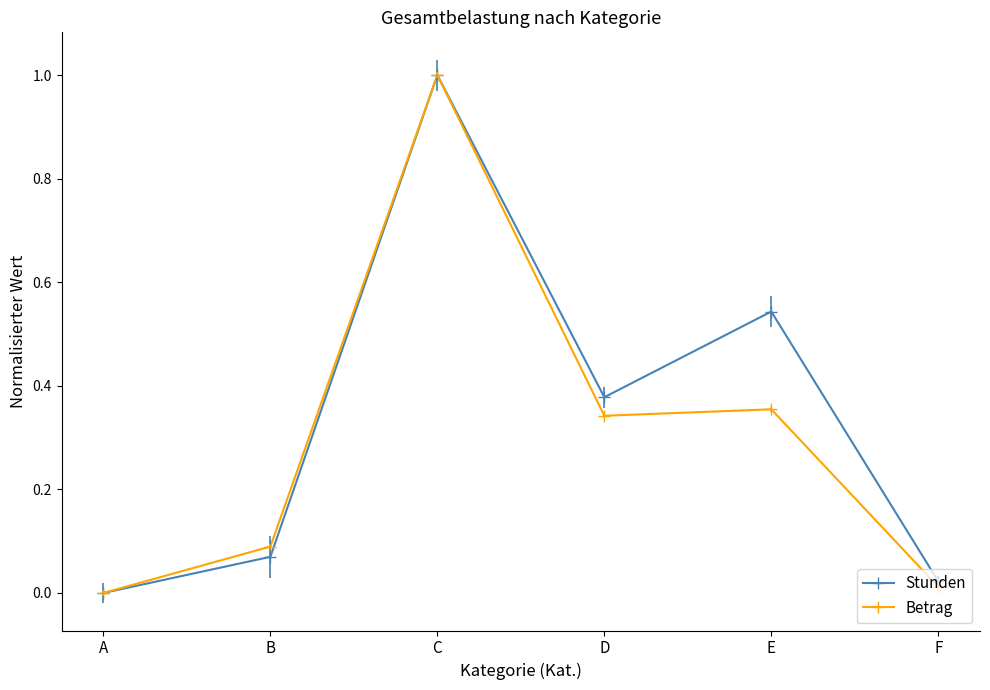

Is the value of Stunden at E greater than the value of Betrag at E?

Yes